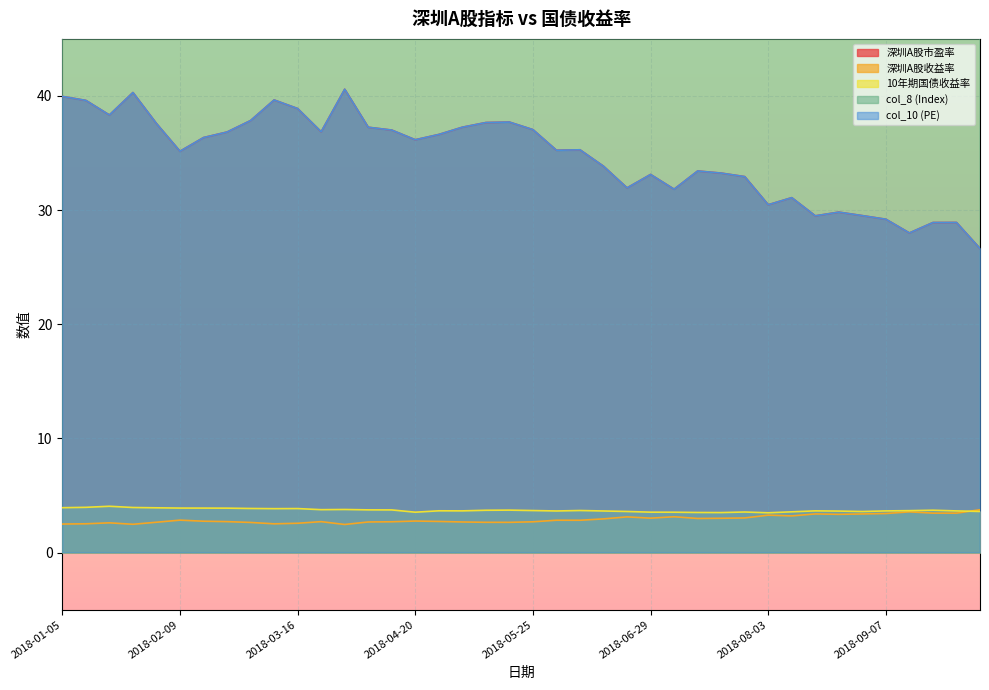

Reading right to left, what are all the values shown in this chart?

深圳A股市盈率: 2018-10-12=26.6	2018-09-28=28.9	2018-09-21=28.9	2018-09-14=28.0	2018-09-07=29.2	2018-08-31=29.5	2018-08-24=29.8	2018-08-17=29.5	2018-08-10=31.1	2018-08-03=30.5	2018-07-27=32.9	2018-07-20=33.2	2018-07-13=33.4	2018-07-06=31.8	2018-06-29=33.1	2018-06-22=31.9	2018-06-15=33.8	2018-06-08=35.3	2018-06-01=35.2	2018-05-25=37.1	2018-05-18=37.7	2018-05-11=37.7	2018-05-04=37.3	2018-04-27=36.6	2018-04-20=36.2	2018-04-13=37.0	2018-04-04=37.3	2018-03-30=40.6	2018-03-23=36.9	2018-03-16=38.9	2018-03-09=39.6	2018-03-02=37.8	2018-02-23=36.8	2018-02-14=36.4	2018-02-09=35.2	2018-02-02=37.6	2018-01-26=40.3	2018-01-19=38.3	2018-01-12=39.6	2018-01-05=40.0
深圳A股收益率: 2018-10-12=3.8	2018-09-28=3.5	2018-09-21=3.5	2018-09-14=3.6	2018-09-07=3.4	2018-08-31=3.4	2018-08-24=3.4	2018-08-17=3.4	2018-08-10=3.2	2018-08-03=3.3	2018-07-27=3.0	2018-07-20=3.0	2018-07-13=3.0	2018-07-06=3.1	2018-06-29=3.0	2018-06-22=3.1	2018-06-15=3.0	2018-06-08=2.8	2018-06-01=2.8	2018-05-25=2.7	2018-05-18=2.7	2018-05-11=2.7	2018-05-04=2.7	2018-04-27=2.7	2018-04-20=2.8	2018-04-13=2.7	2018-04-04=2.7	2018-03-30=2.5	2018-03-23=2.7	2018-03-16=2.6	2018-03-09=2.5	2018-03-02=2.6	2018-02-23=2.7	2018-02-14=2.8	2018-02-09=2.8	2018-02-02=2.7	2018-01-26=2.5	2018-01-19=2.6	2018-01-12=2.5	2018-01-05=2.5
10年期国债收益率: 2018-10-12=3.6	2018-09-28=3.7	2018-09-21=3.7	2018-09-14=3.7	2018-09-07=3.7	2018-08-31=3.6	2018-08-24=3.6	2018-08-17=3.7	2018-08-10=3.6	2018-08-03=3.5	2018-07-27=3.6	2018-07-20=3.5	2018-07-13=3.5	2018-07-06=3.5	2018-06-29=3.5	2018-06-22=3.6	2018-06-15=3.6	2018-06-08=3.7	2018-06-01=3.6	2018-05-25=3.7	2018-05-18=3.7	2018-05-11=3.7	2018-05-04=3.7	2018-04-27=3.7	2018-04-20=3.5	2018-04-13=3.7	2018-04-04=3.7	2018-03-30=3.8	2018-03-23=3.8	2018-03-16=3.9	2018-03-09=3.9	2018-03-02=3.9	2018-02-23=3.9	2018-02-14=3.9	2018-02-09=3.9	2018-02-02=3.9	2018-01-26=4.0	2018-01-19=4.1	2018-01-12=4.0	2018-01-05=3.9
col_8 (Index): 2018-10-12=1268.4	2018-09-28=1411.3	2018-09-21=1411.1	2018-09-14=1366.6	2018-09-07=1425.2	2018-08-31=1435.2	2018-08-24=1450.1	2018-08-17=1434.3	2018-08-10=1511.7	2018-08-03=1481.6	2018-07-27=1594.6	2018-07-20=1609.5	2018-07-13=1618.5	2018-07-06=1541.3	2018-06-29=1606.7	2018-06-22=1549.7	2018-06-15=1641.7	2018-06-08=1711.5	2018-06-01=1709.5	2018-05-25=1804.5	2018-05-18=1836.8	2018-05-11=1834.8	2018-05-04=1814.8	2018-04-27=1805.6	2018-04-20=1782.8	2018-04-13=1824.6	2018-04-04=1836.8	2018-03-30=1900.5	2018-03-23=1726.0	2018-03-16=1821.3	2018-03-09=1856.5	2018-03-02=1772.0	2018-02-23=1668.8	2018-02-14=1646.8	2018-02-09=1592.5	2018-02-02=1702.4	2018-01-26=1816.8	2018-01-19=1728.1	2018-01-12=1785.7	2018-01-05=1801.4
col_10 (PE): 2018-10-12=26.6	2018-09-28=28.9	2018-09-21=28.9	2018-09-14=28.0	2018-09-07=29.2	2018-08-31=29.5	2018-08-24=29.8	2018-08-17=29.5	2018-08-10=31.1	2018-08-03=30.5	2018-07-27=32.9	2018-07-20=33.2	2018-07-13=33.4	2018-07-06=31.8	2018-06-29=33.1	2018-06-22=31.9	2018-06-15=33.8	2018-06-08=35.3	2018-06-01=35.2	2018-05-25=37.1	2018-05-18=37.7	2018-05-11=37.7	2018-05-04=37.3	2018-04-27=36.6	2018-04-20=36.2	2018-04-13=37.0	2018-04-04=37.3	2018-03-30=40.6	2018-03-23=36.9	2018-03-16=38.9	2018-03-09=39.6	2018-03-02=37.8	2018-02-23=36.8	2018-02-14=36.4	2018-02-09=35.2	2018-02-02=37.6	2018-01-26=40.3	2018-01-19=38.3	2018-01-12=39.6	2018-01-05=40.0